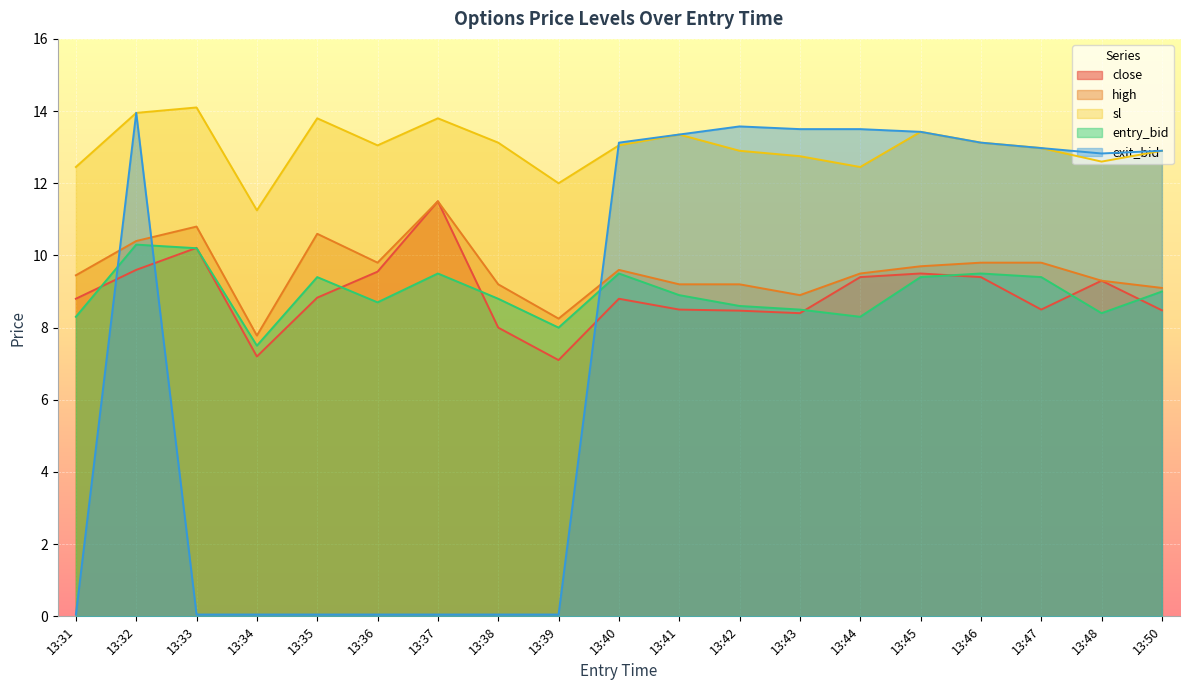

Reading right to left, what are all the values shown in this chart?

close: 8.5	9.3	8.5	9.4	9.5	9.4	8.4	8.5	8.5	8.8	7.1	8.0	11.5	9.6	8.8	7.2	10.2	9.6	8.8
high: 9.1	9.3	9.8	9.8	9.7	9.5	8.9	9.2	9.2	9.6	8.2	9.2	11.5	9.8	10.6	7.8	10.8	10.4	9.4
sl: 12.9	12.6	13.0	13.1	13.4	12.4	12.8	12.9	13.3	13.1	12.0	13.1	13.8	13.1	13.8	11.2	14.1	13.9	12.4
entry_bid: 9.0	8.4	9.4	9.5	9.4	8.3	8.5	8.6	8.9	9.5	8.0	8.8	9.5	8.7	9.4	7.5	10.2	10.3	8.3
exit_bid: 12.9	12.8	13.0	13.1	13.4	13.5	13.5	13.6	13.3	13.1	0.1	0.1	0.1	0.1	0.1	0.1	0.1	13.9	0.1